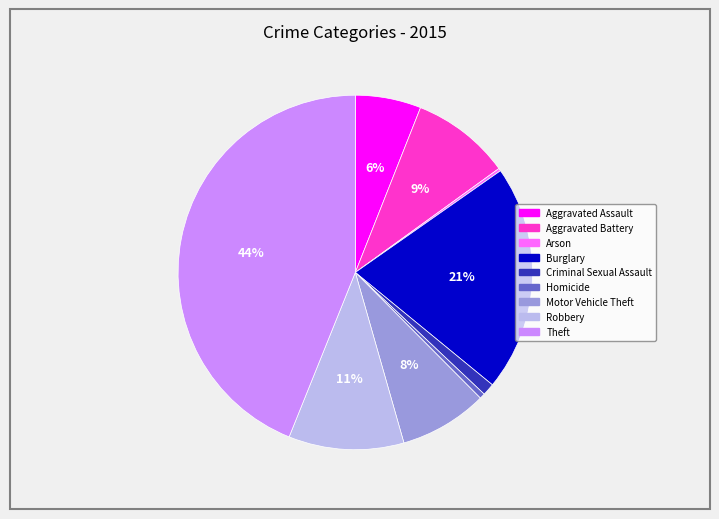

Is it true that Criminal Sexual Assault is 1% of the pie?

True